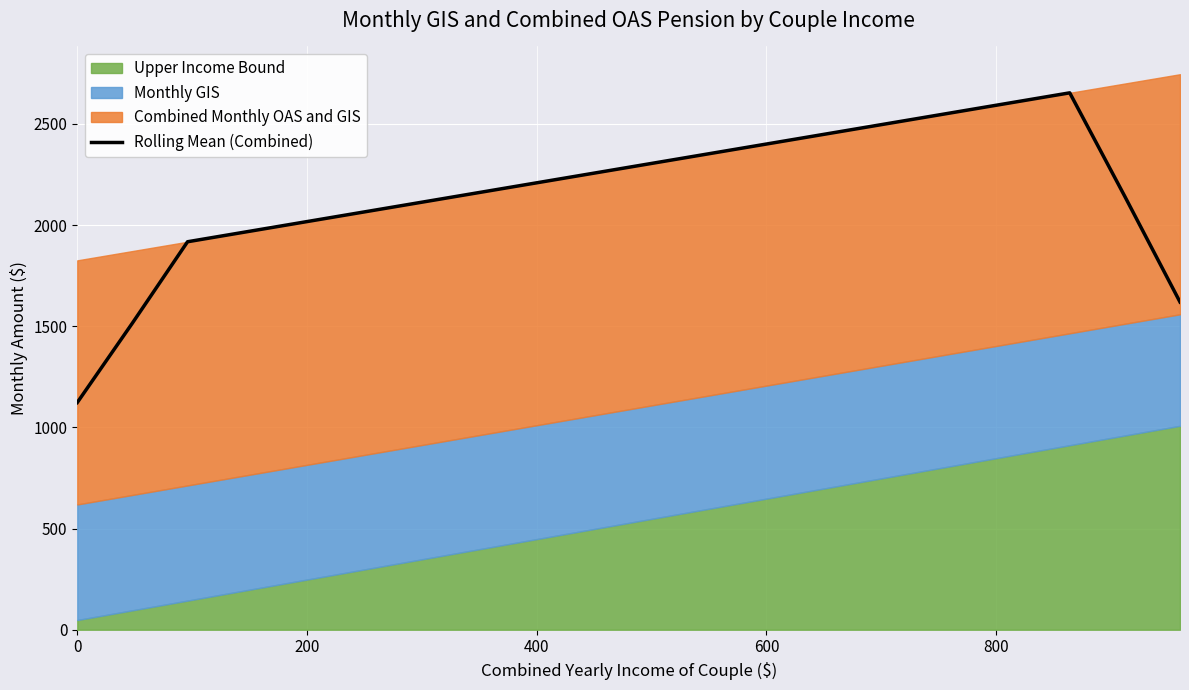

What is the lowest value of the Rolling Mean (Combined) series?

1122.9